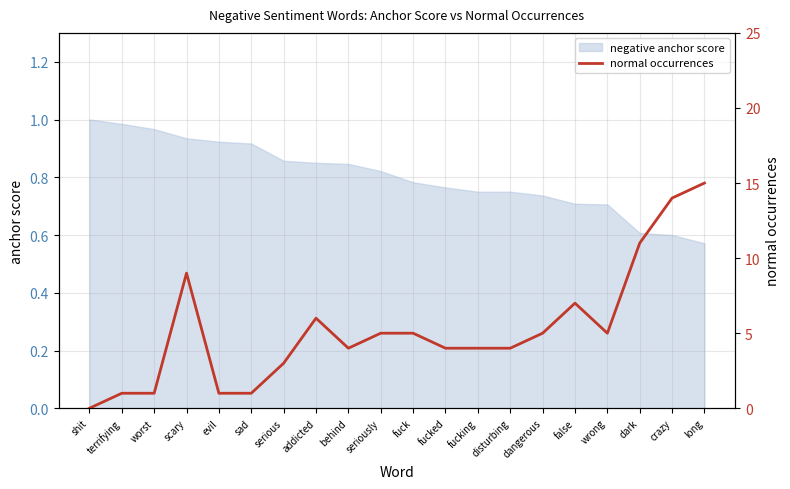

True or false: negative anchor score has a value of 0.2 at wrong.

False